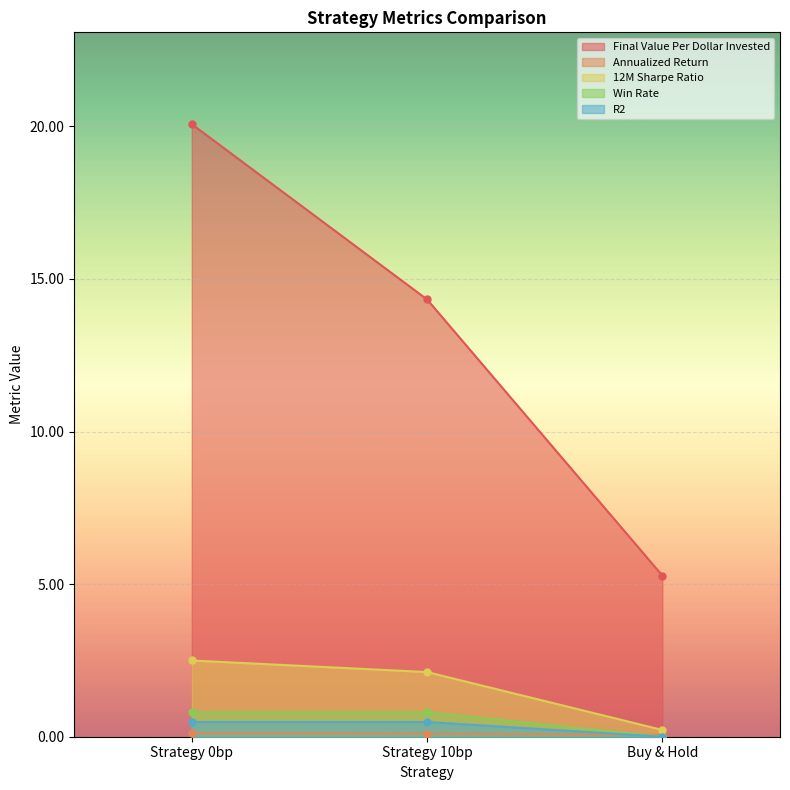

Rank the categories by R2 value from lowest to highest.

Buy & Hold, Strategy 0bp, Strategy 10bp